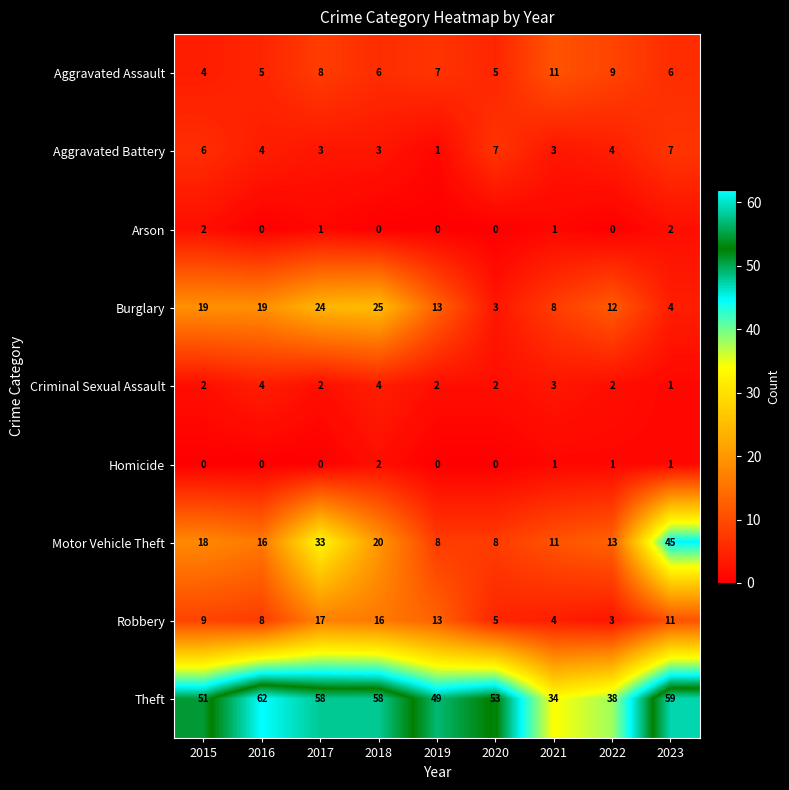

Which series has the largest total across all categories?

Theft